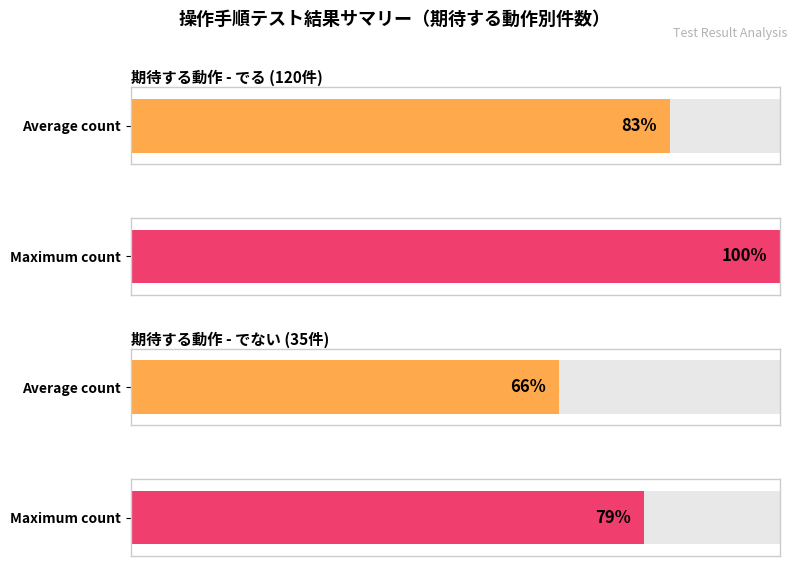

Is it true that でる equals 21 at でない?

False